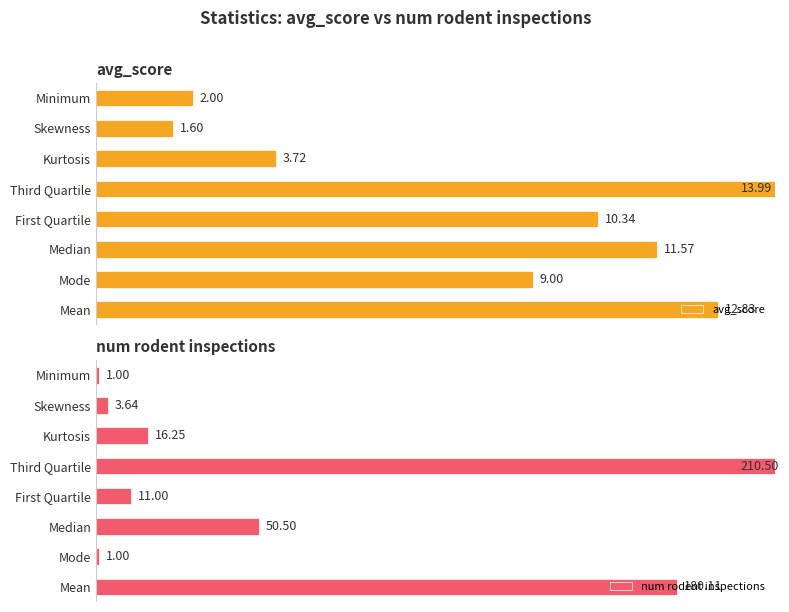

How many bars are there in each group?

2